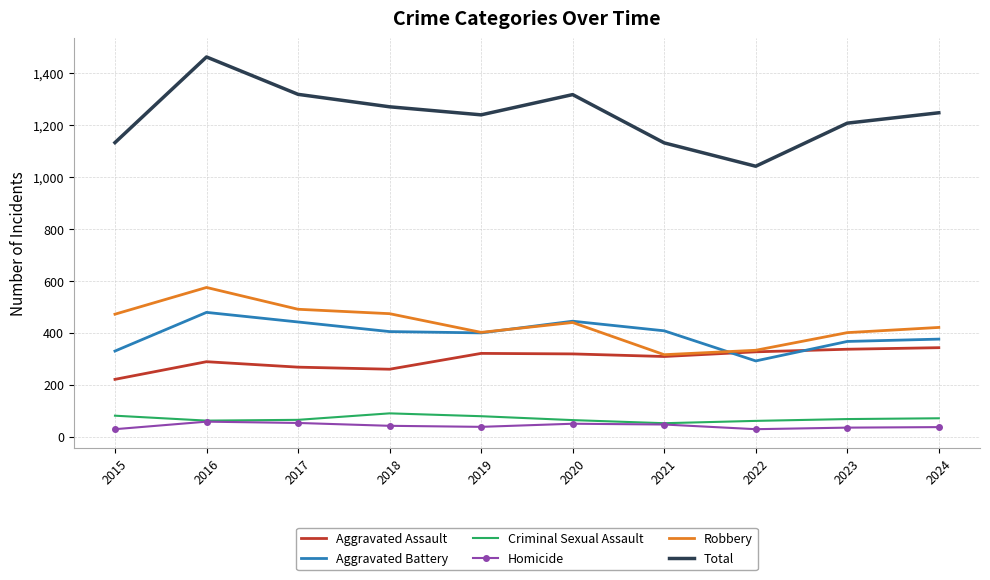

Is it true that Aggravated Battery equals 615 at 2024?

False